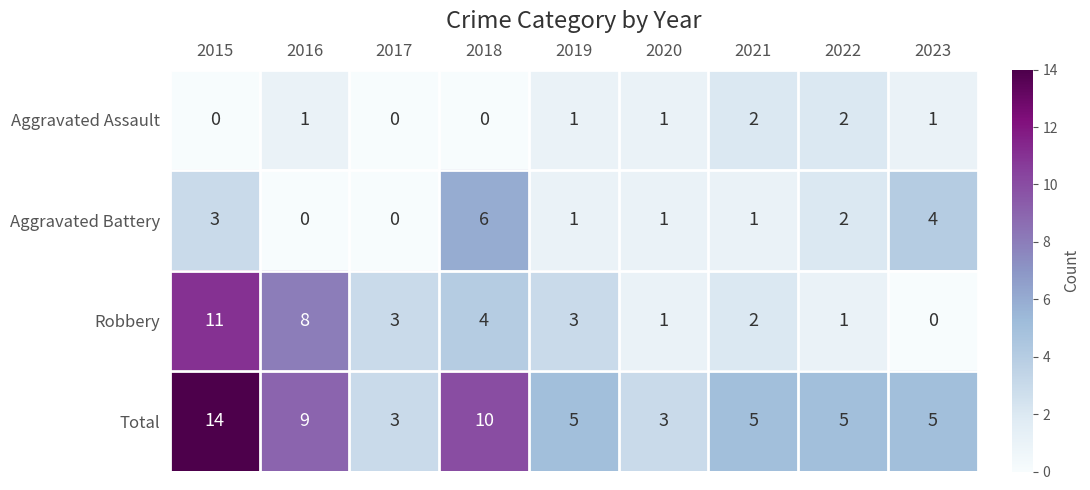

What is the spread (max minus min) of values at 2018?

10